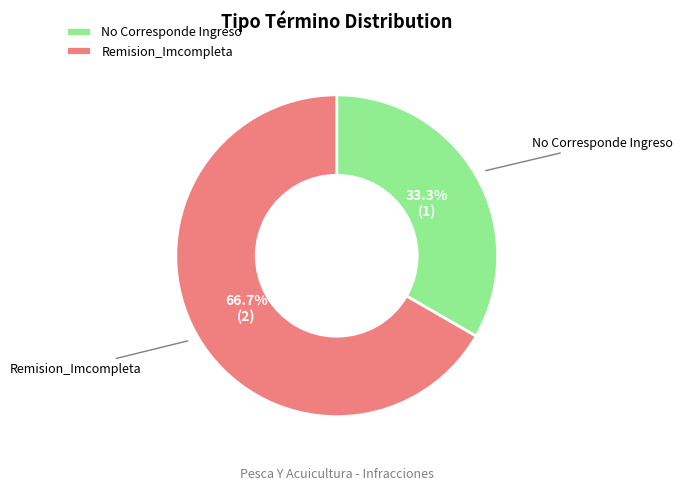

Rank the categories by value from highest to lowest.

Remision_Imcompleta, No Corresponde Ingreso